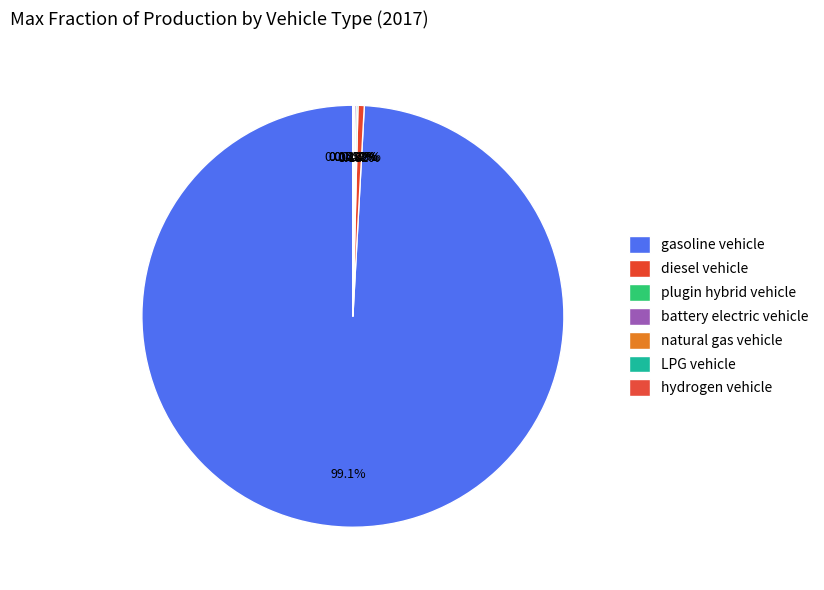

What percentage is NOT represented by plugin hybrid vehicle?

99.9%